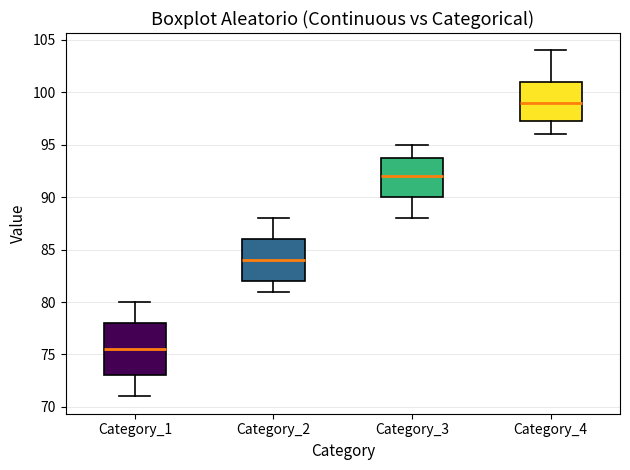

Which box has the highest median line?

Category_4